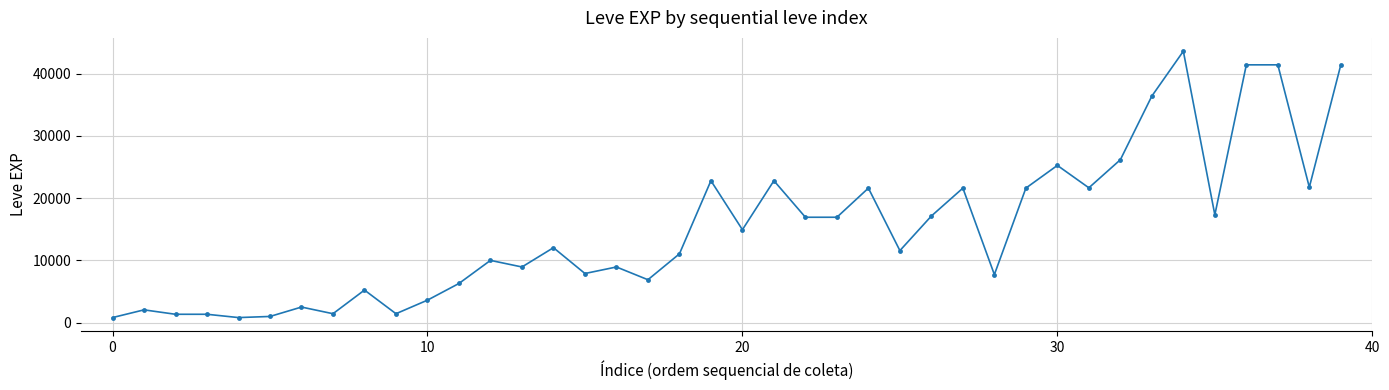

What is the average value?

15131